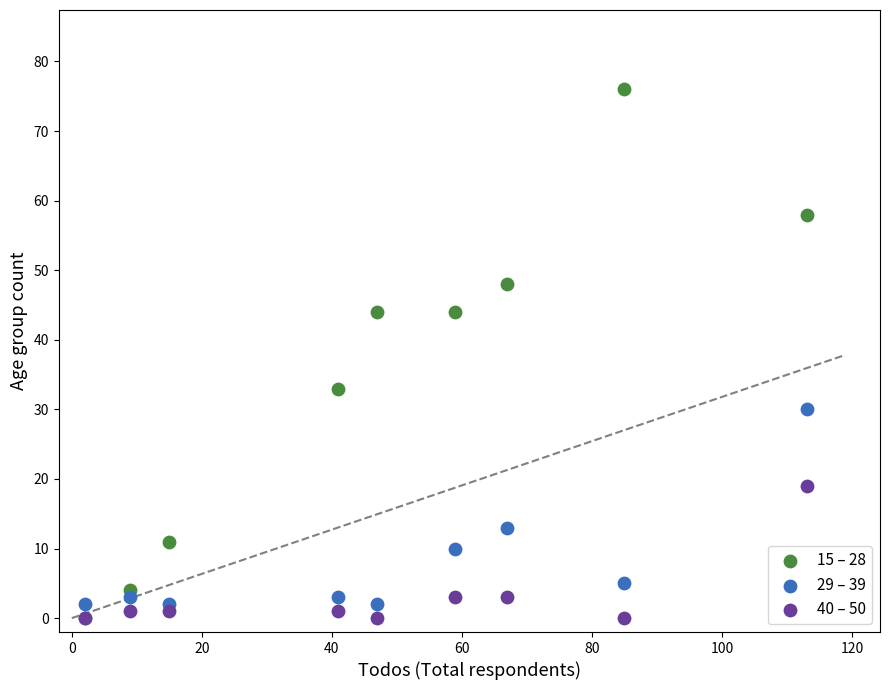

In the 15 – 28 series, what Y value is closest to 38?

33